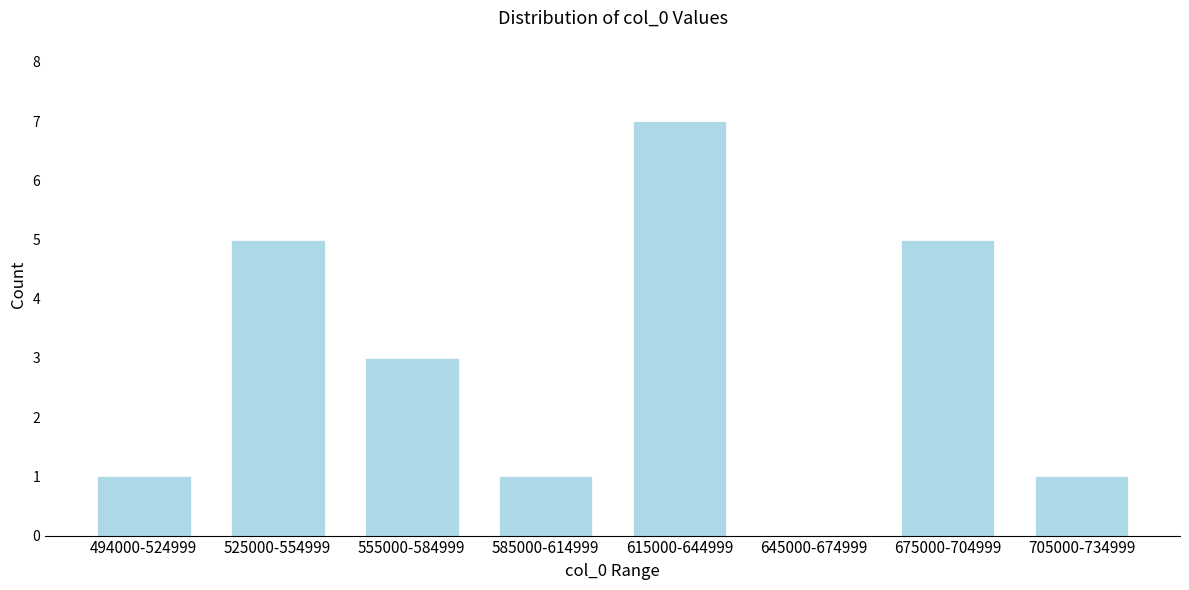

Reading left to right, what are all the values shown in this chart?

494000-524999=1	525000-554999=5	555000-584999=3	585000-614999=1	615000-644999=7	645000-674999=0	675000-704999=5	705000-734999=1